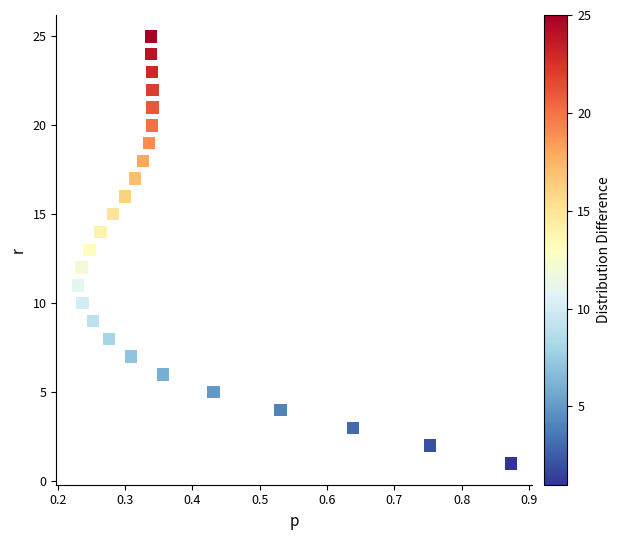

What is the range of Y values (max minus min)?

24